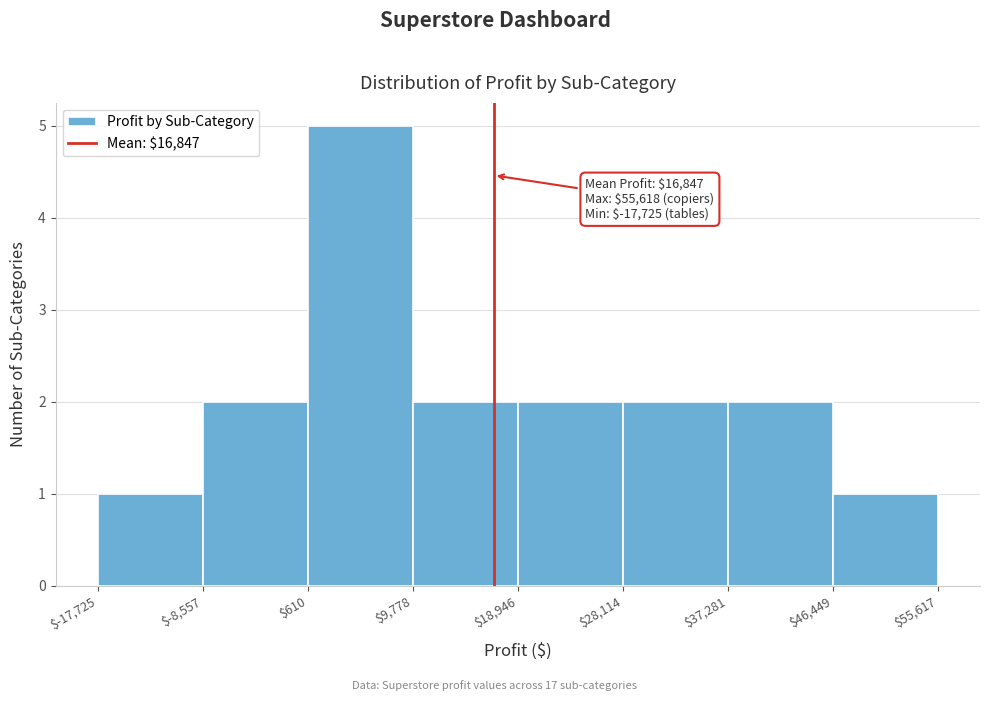

Which range on the x-axis has the tallest bar?

$610 to $9,778